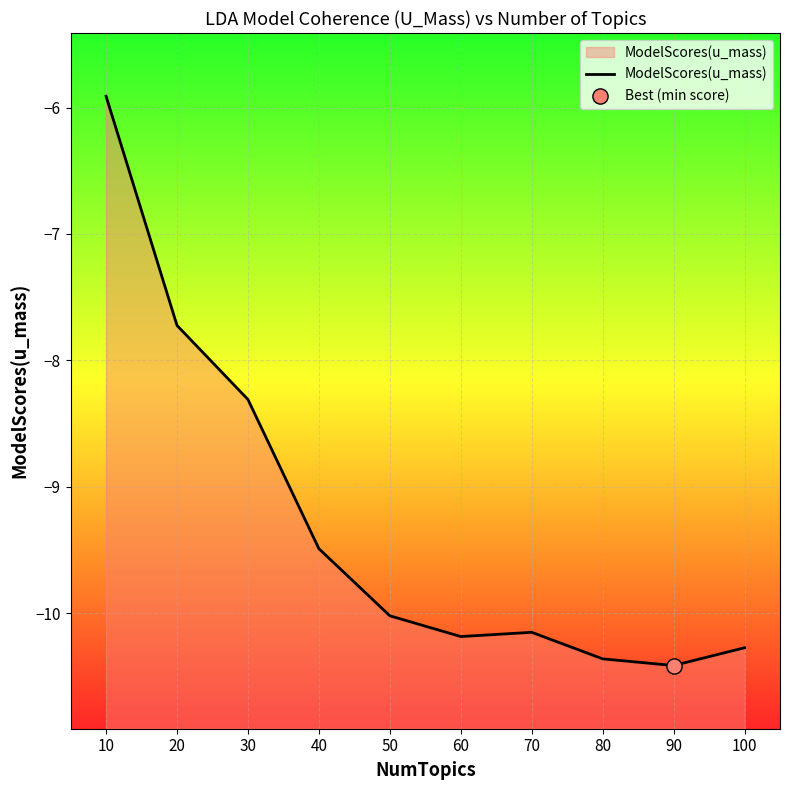

What is the change in value from 40 to 90?

-0.9